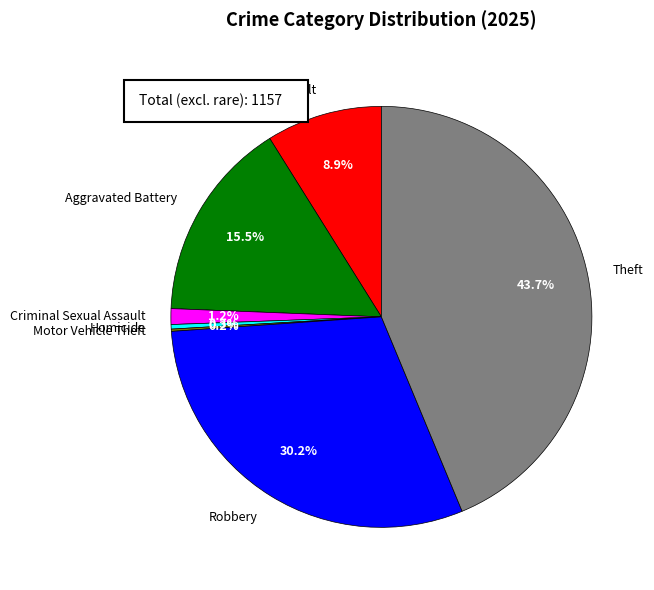

To the nearest percent, what percentage of the pie is Aggravated Assault?

9%